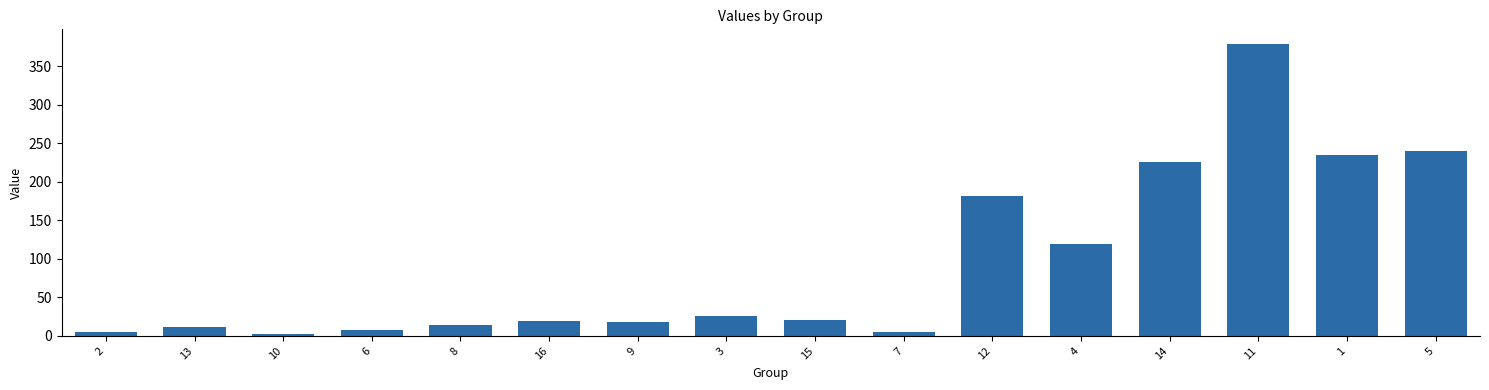

What is the sum of all values?

1512.7